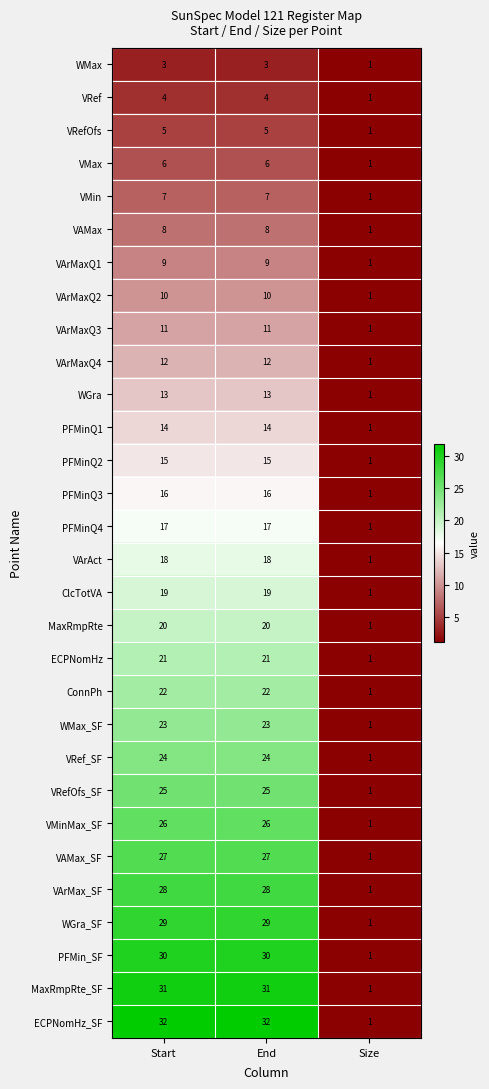

At how many categories does at least one series exceed 17?

2